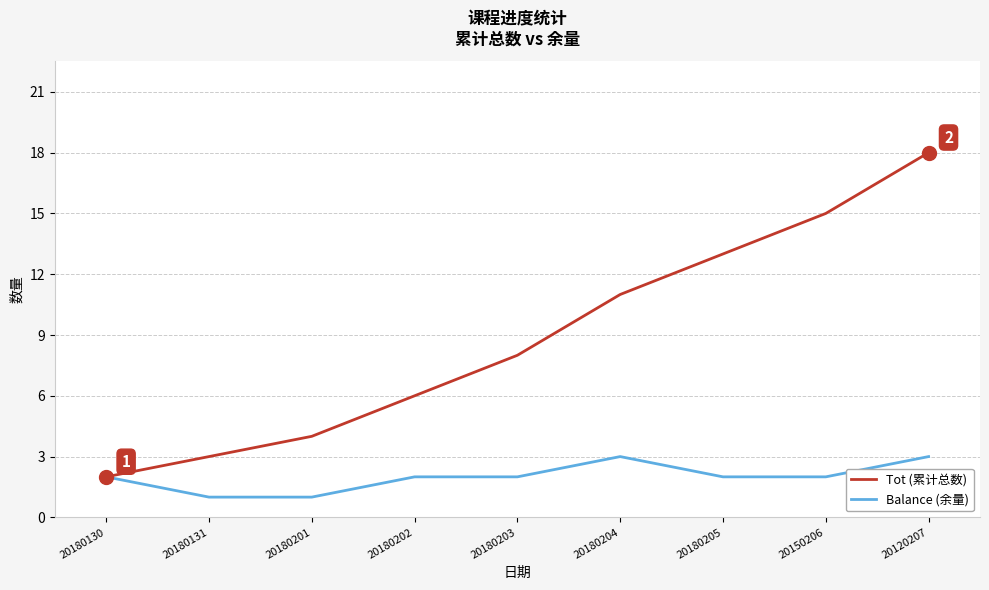

What are all the series names shown in the legend?

Tot (累计总数), Balance (余量)